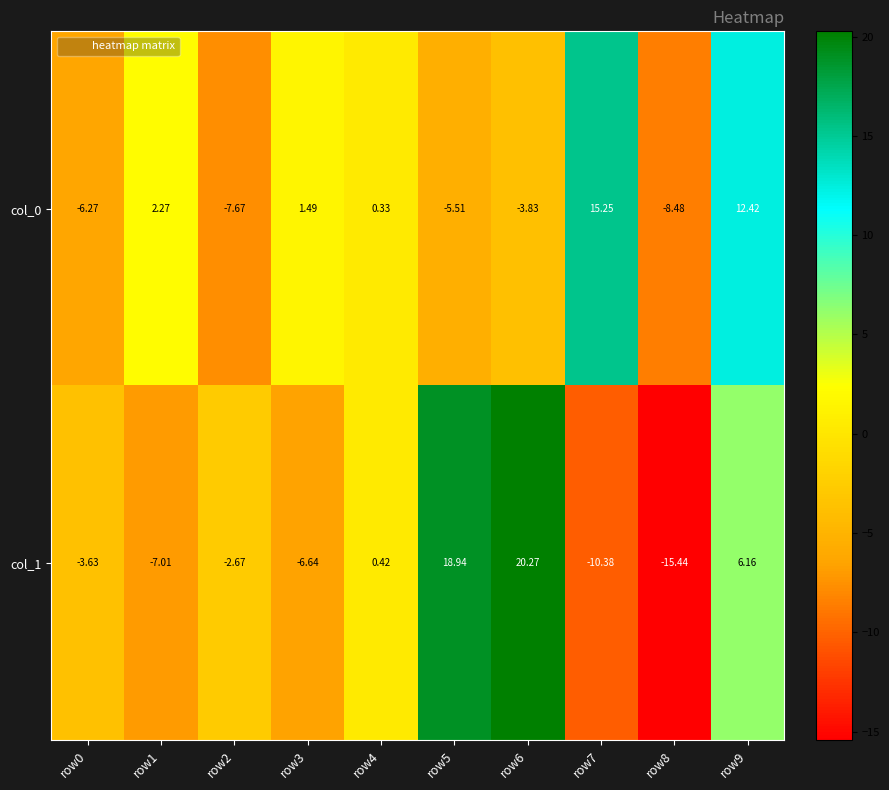

Is the value of col_1 at row0 greater than the value of col_0 at row5?

Yes